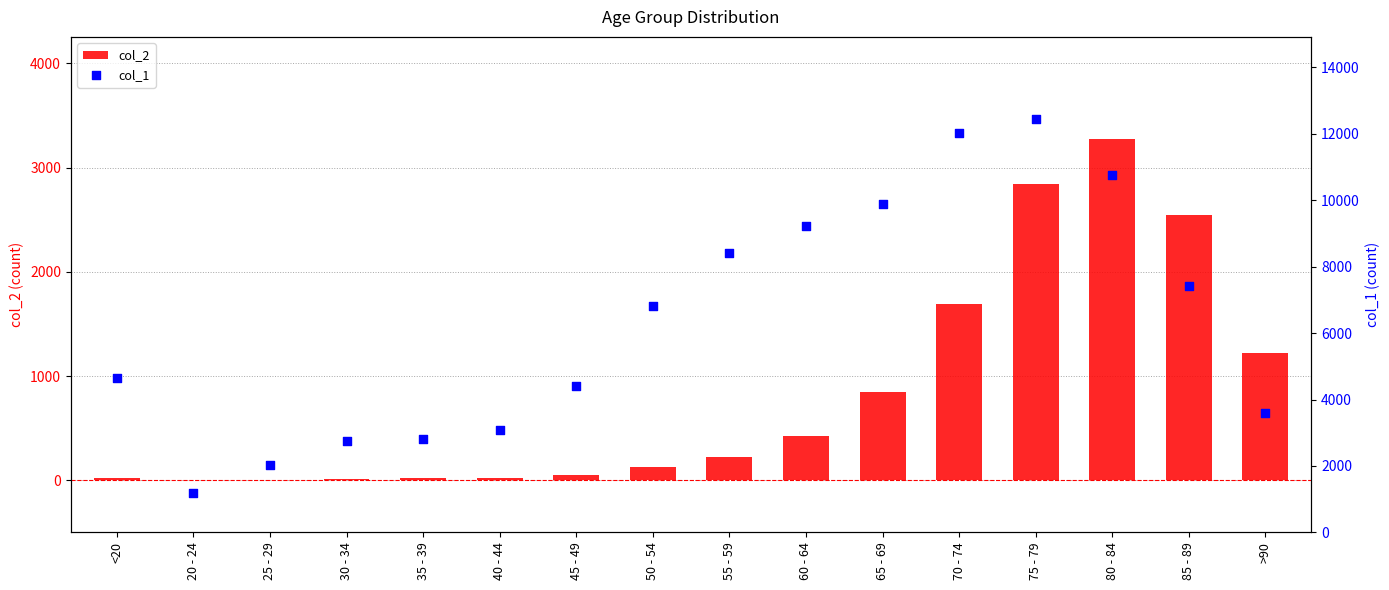

Which series contains the highest Y value?

col_1